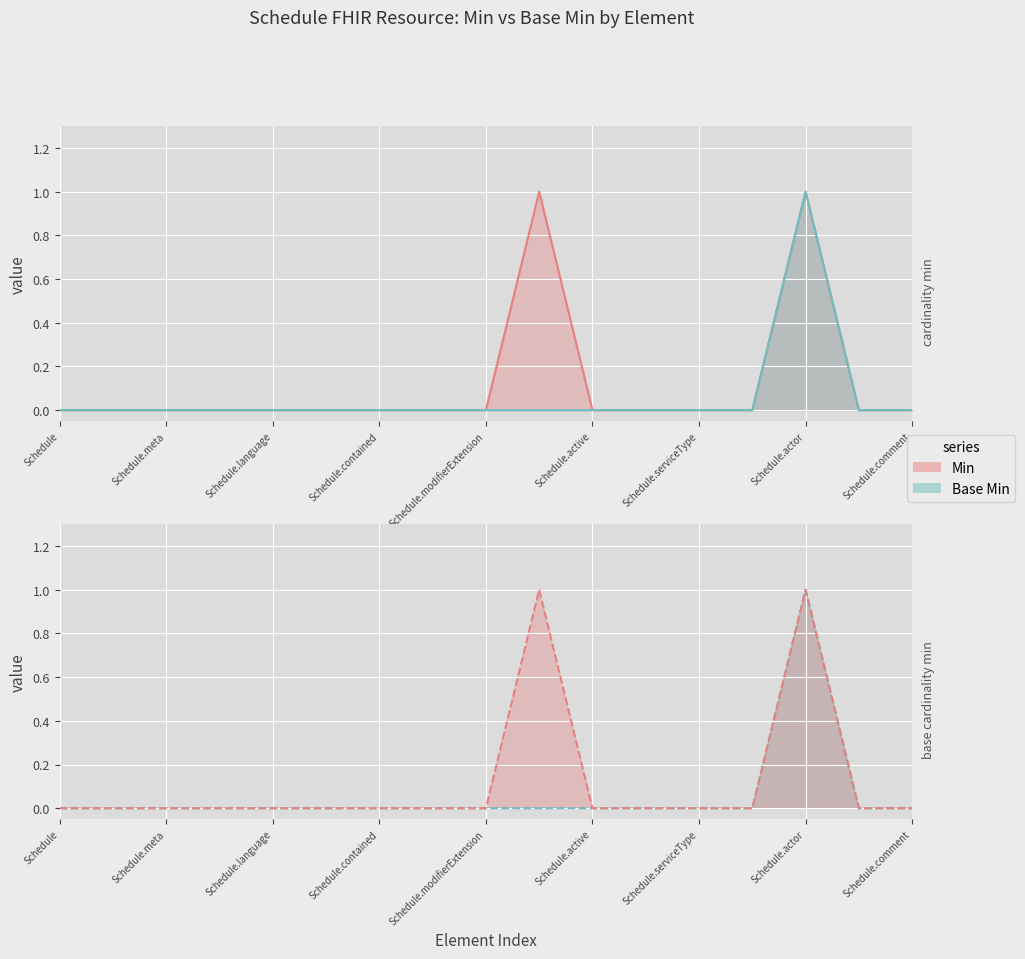

True or false: x_min and base_min cross at least once.

False